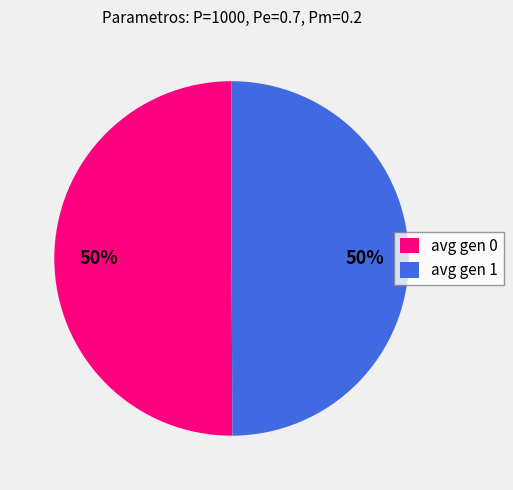

Is it true that avg gen 1 is 50% of the pie?

True